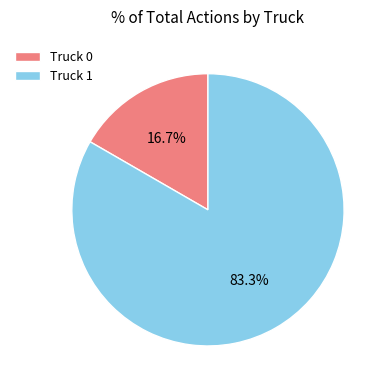

Approximately how many times larger is the value at Truck 1 compared to Truck 0?

5.0